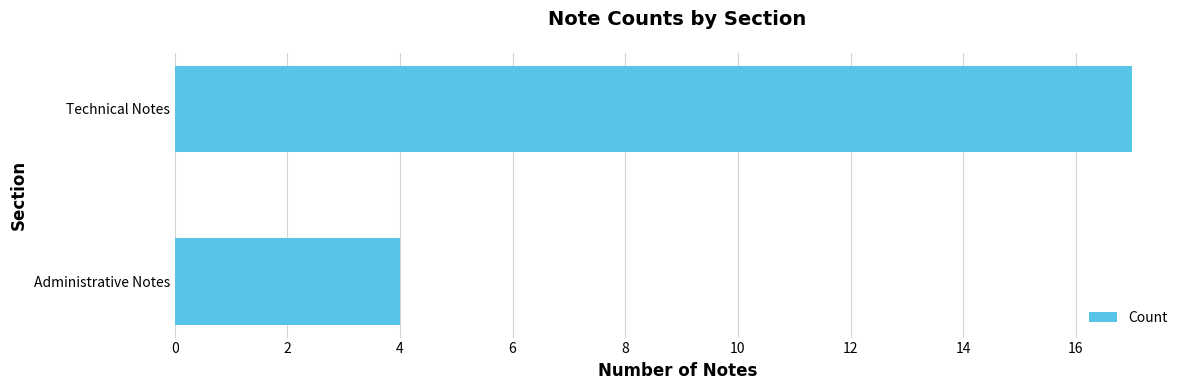

How many categories are shown in the chart?

2